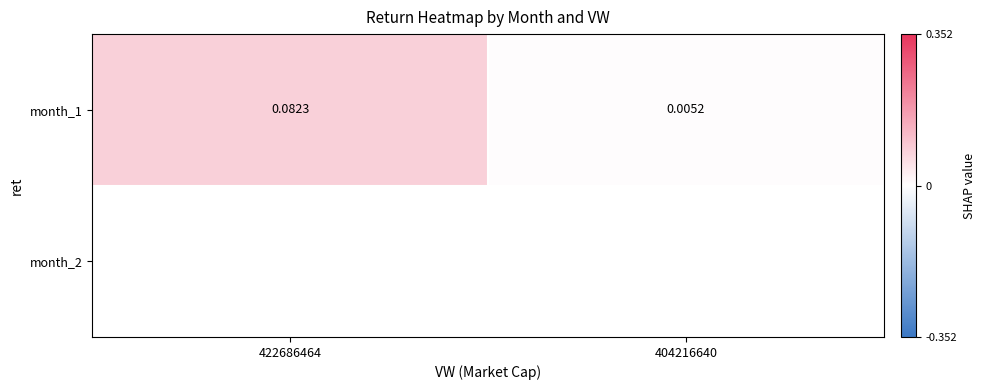

Which category has the lowest value across all series?

404216640